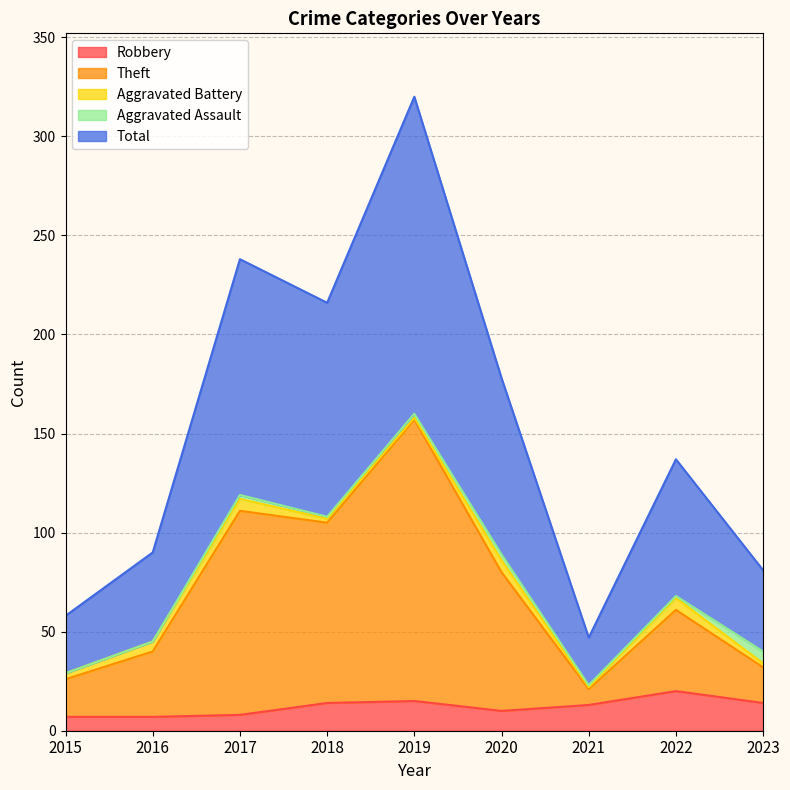

The value of Theft at 2022 is 15. True or false?

False